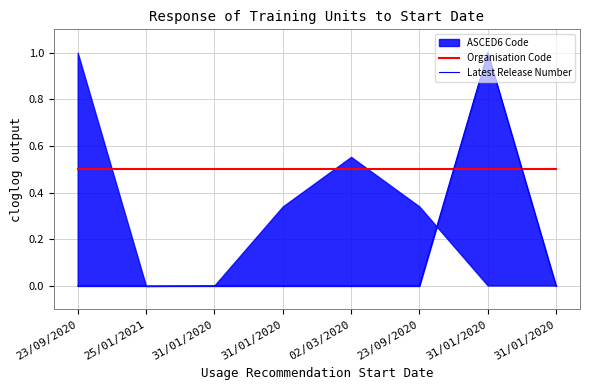

Which series has the largest total across all categories?

Organisation Code